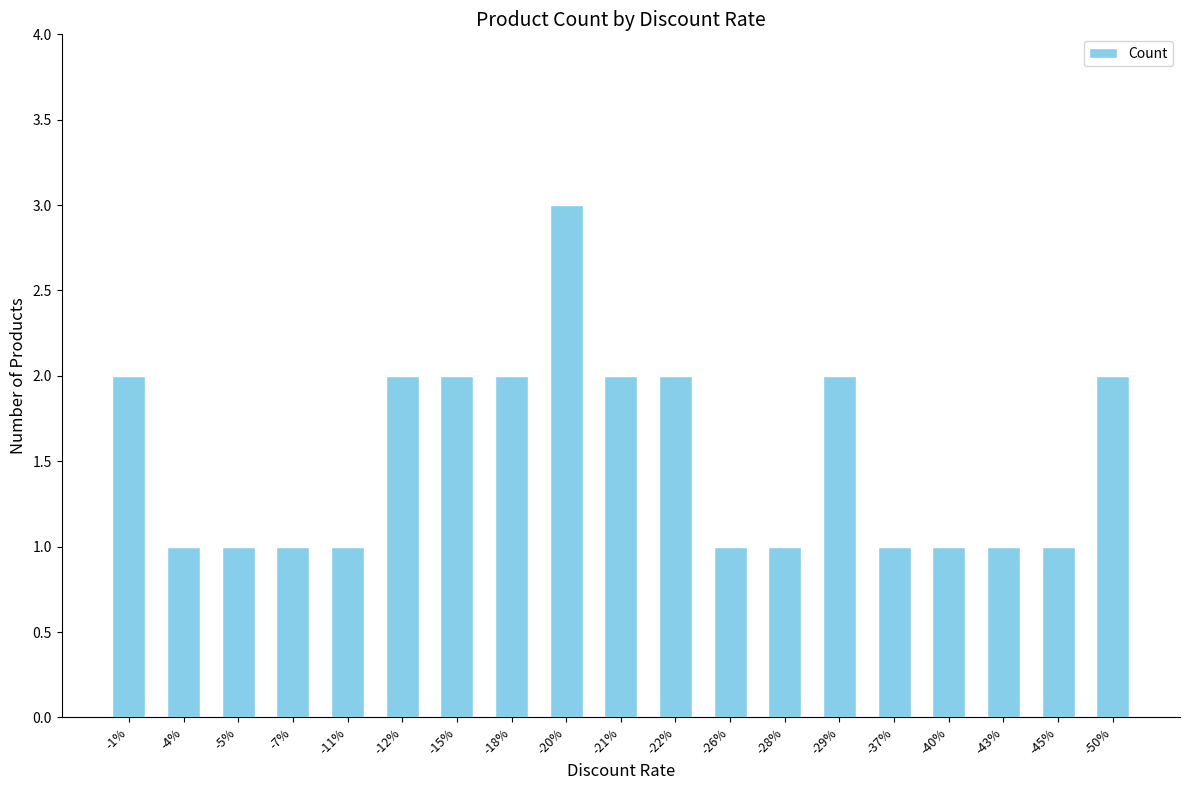

Which category has the highest value across all series?

-20%